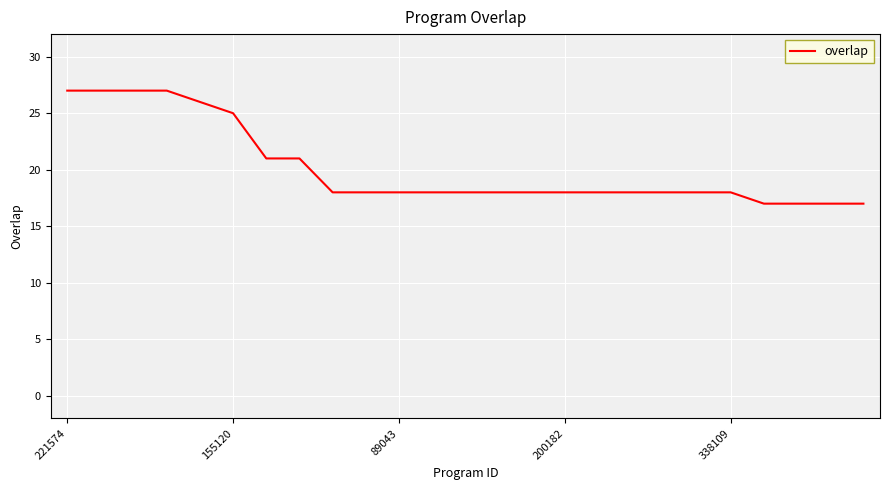

What is the maximum value shown in the chart?

27